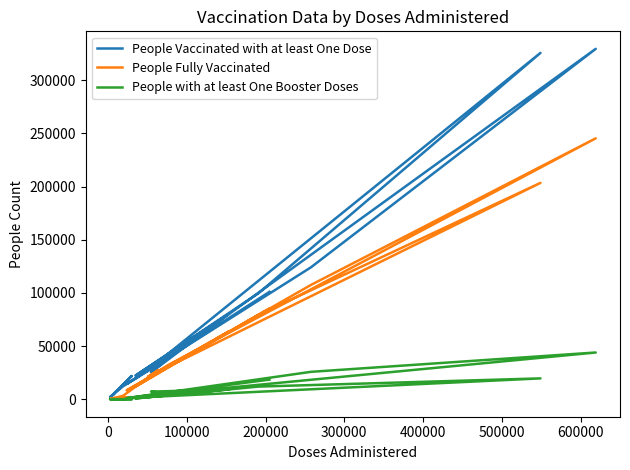

True or false: People with at least One Booster Doses and People Fully Vaccinated intersect in this chart.

False